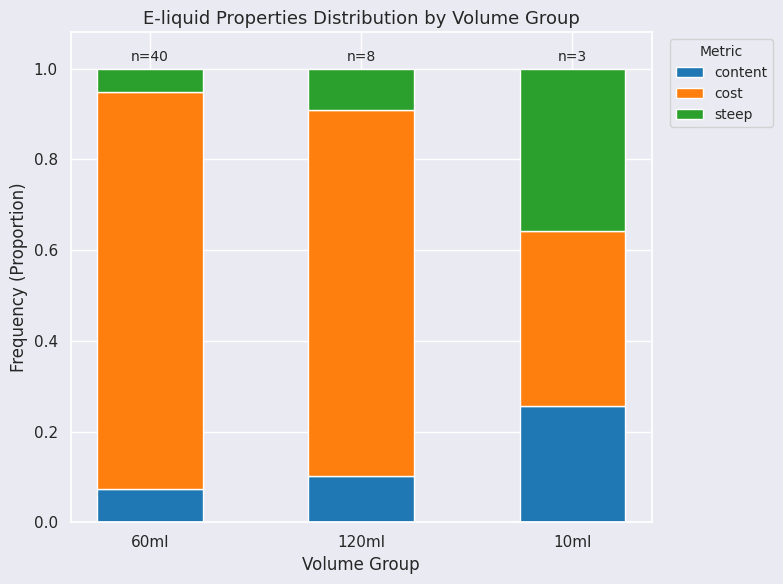

What is the total value across all series at 60ml?

1.0